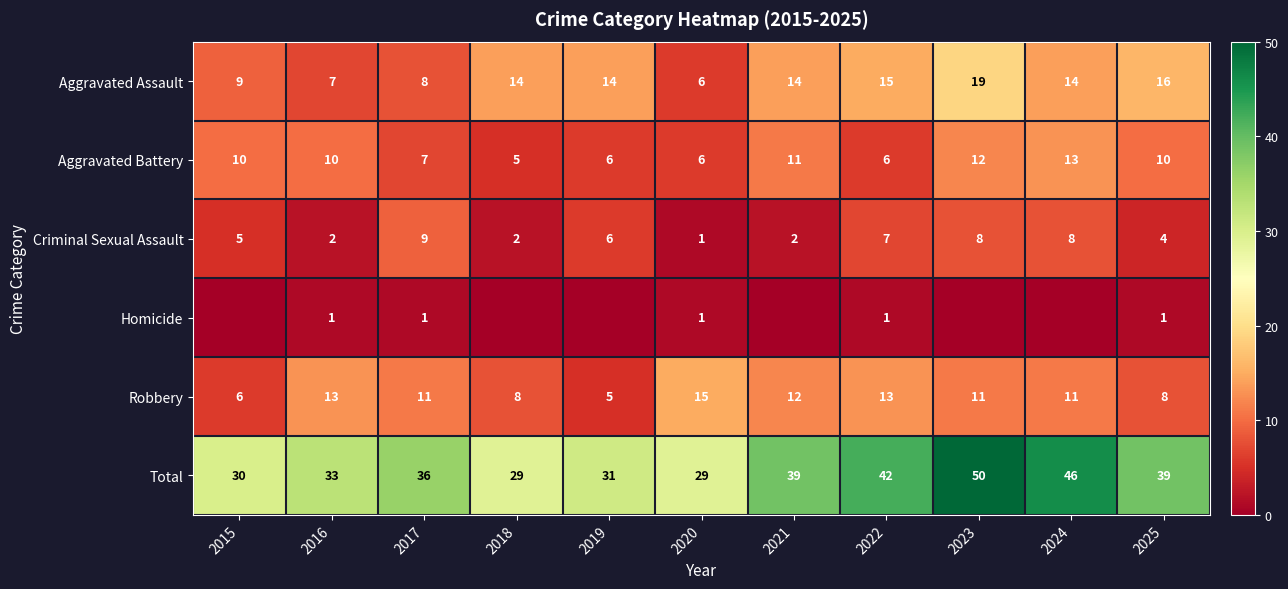

Where does the Robbery series first go above 11?

2016